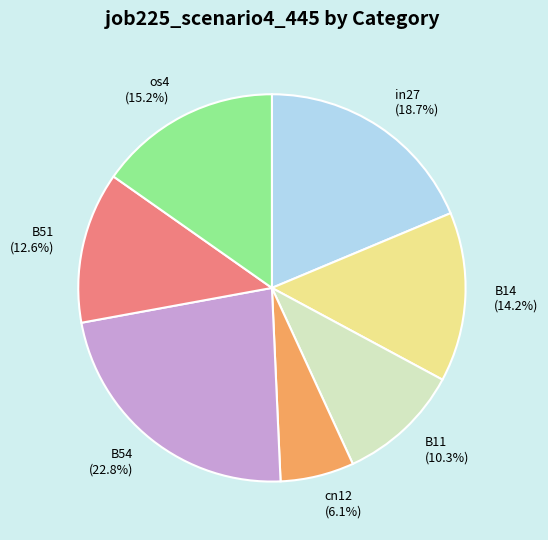

What portion of the pie excludes B54?

77.2%